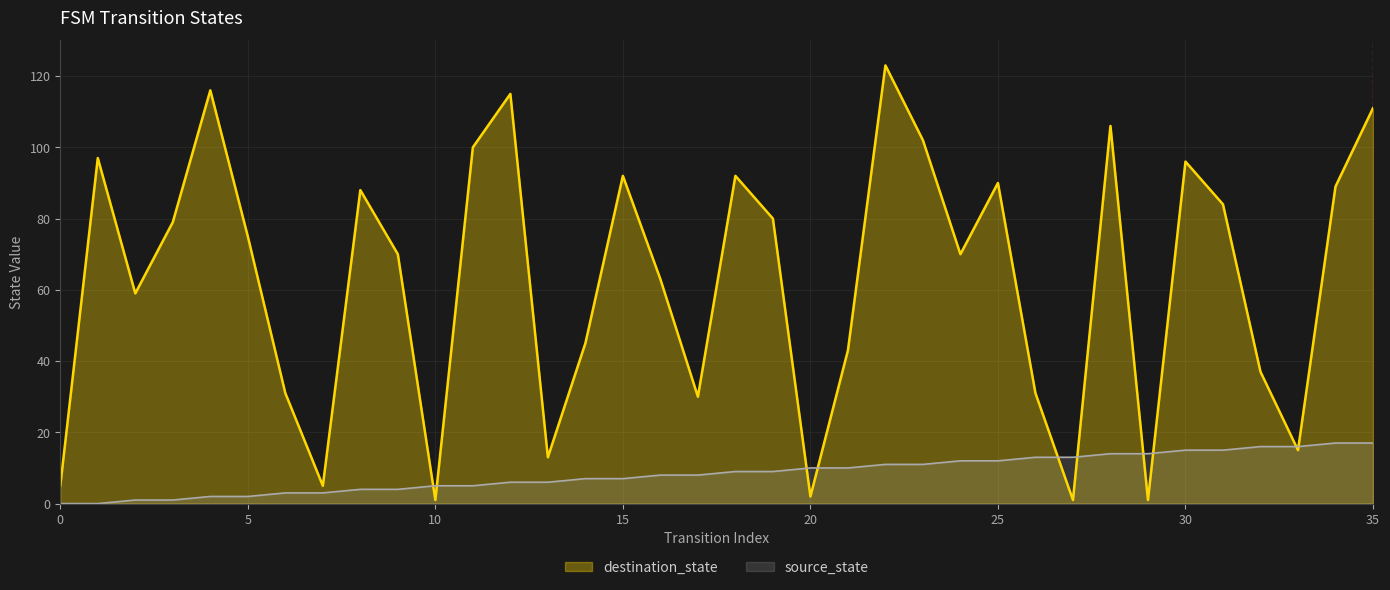

At how many categories does at least one series exceed 9?

33